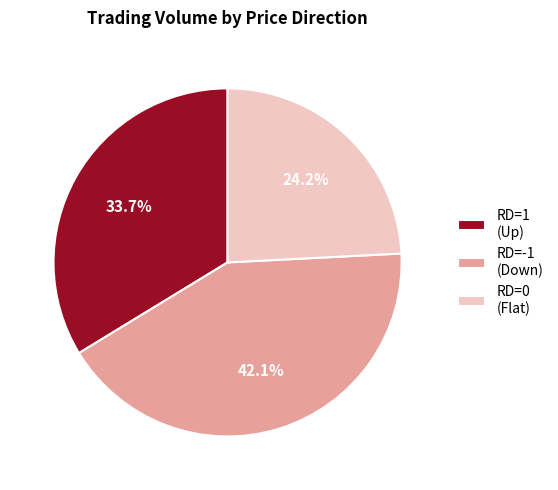

To the nearest percent, what is the average slice percentage?

33%